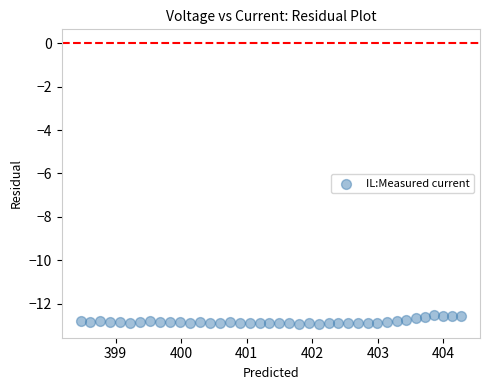

What is the range of X values (max minus min)?

5.8